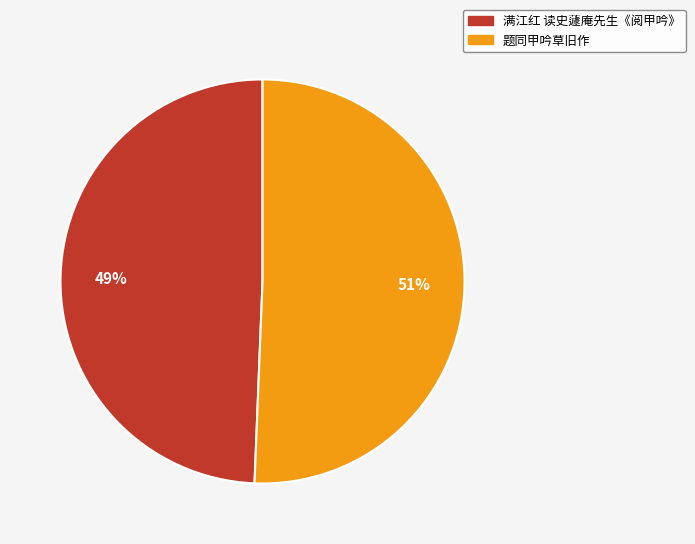

To the nearest percent, what portion does 题同甲吟草旧作 represent?

51%